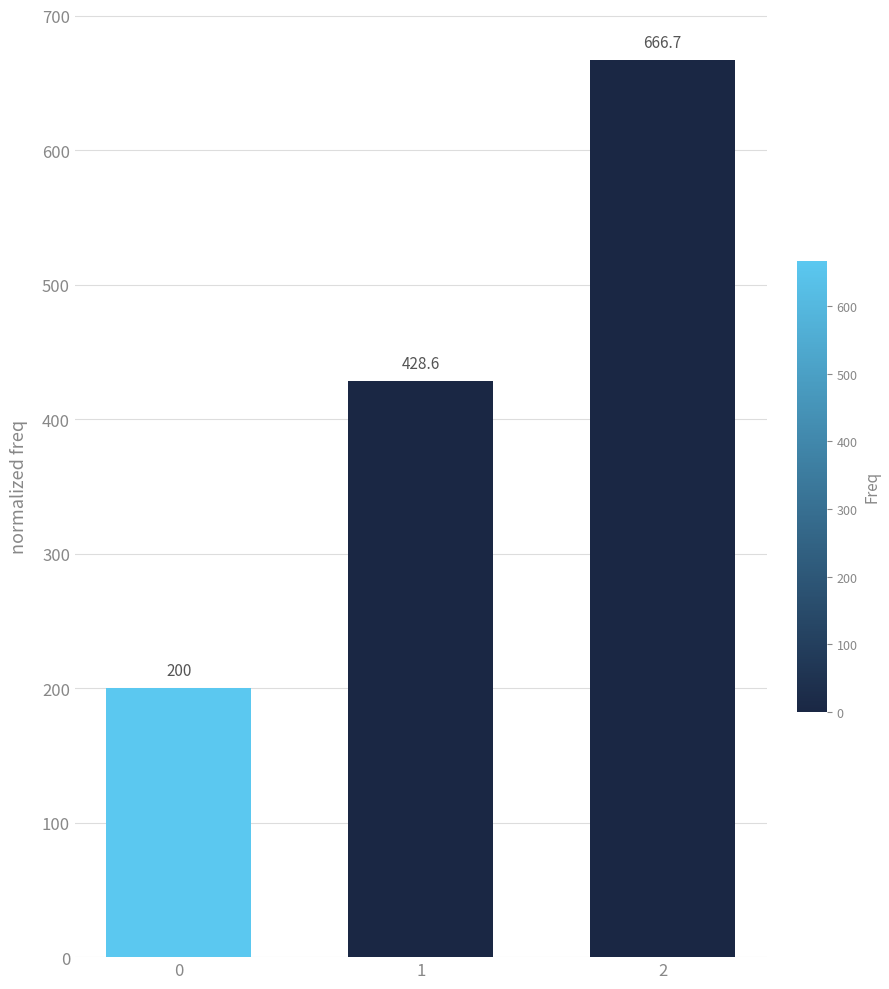

Does the chart contain stacked bars?

No